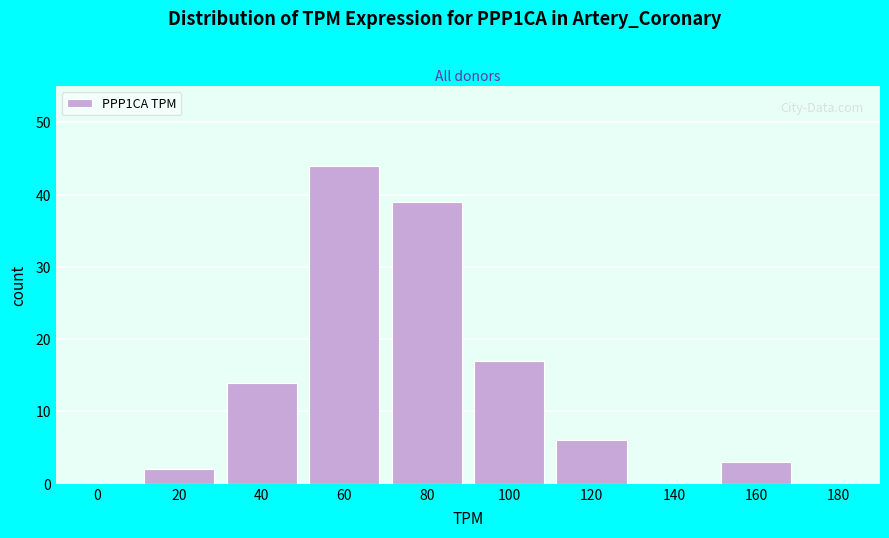

Reading left to right, extract all data points from this chart.

0=0	20=2	40=14	60=44	80=39	100=17	120=6	140=0	160=3	180=0